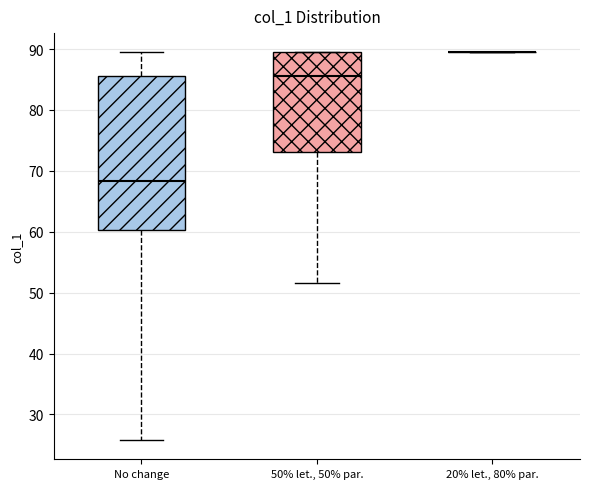

Which box is the tallest, from its lower edge to its upper edge?

No change